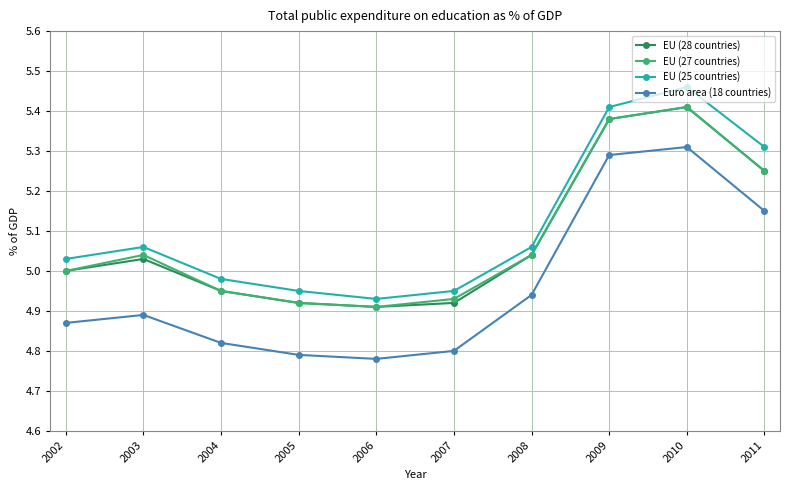

At which label does EU (25 countries) first exceed 5?

2002